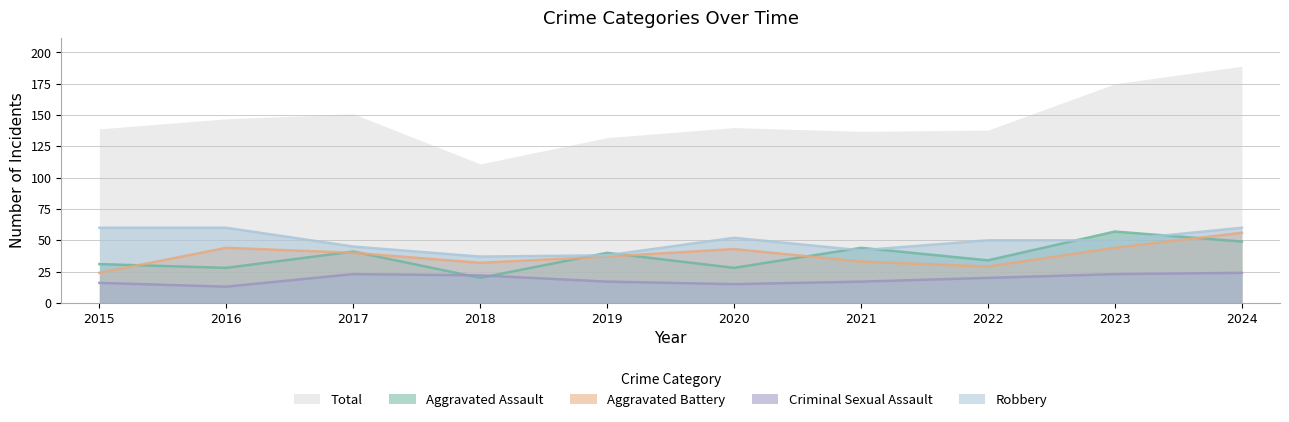

Which series has the largest total across all categories?

Total